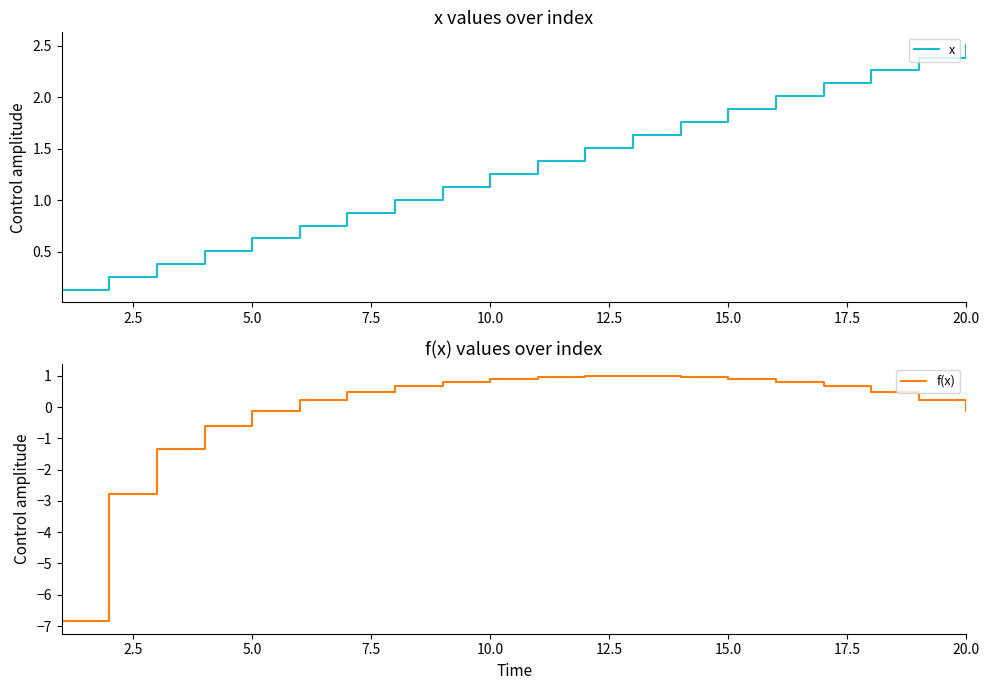

True or false: x has more than 0 interior local peaks.

False